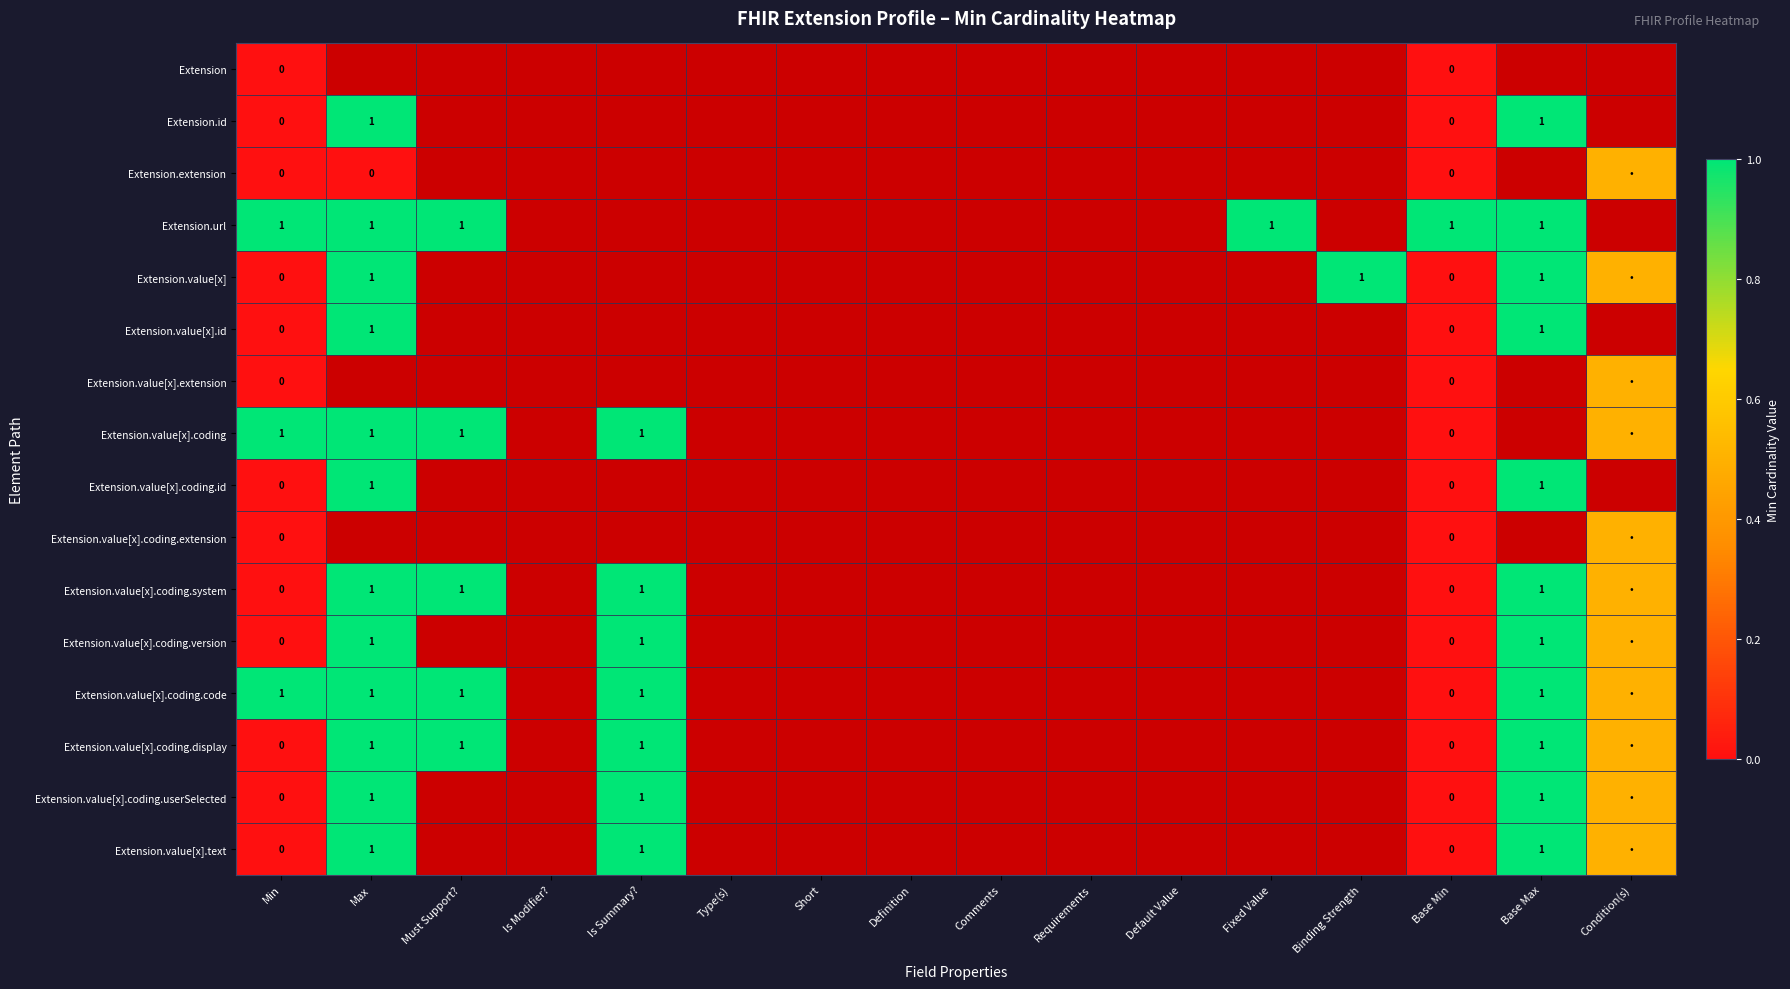

Rank the series by their maximum value, from highest to lowest.

Extension.id, Extension.url, Extension.value[x], Extension.value[x].id, Extension.value[x].coding, Extension.value[x].coding.id, Extension.value[x].coding.system, Extension.value[x].coding.version, Extension.value[x].coding.code, Extension.value[x].coding.display, Extension.value[x].coding.userSelected, Extension.value[x].text, Extension.extension, Extension.value[x].extension, Extension.value[x].coding.extension, Extension